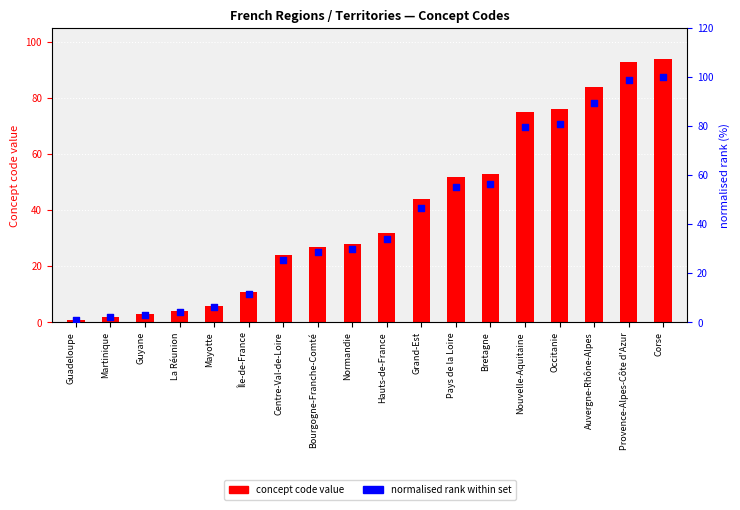

Which series contains the lowest Y value?

concept code